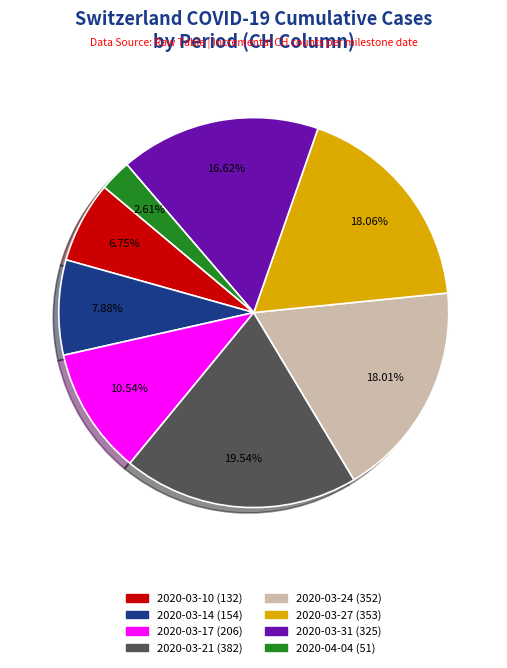

Is there a majority slice in this chart?

No